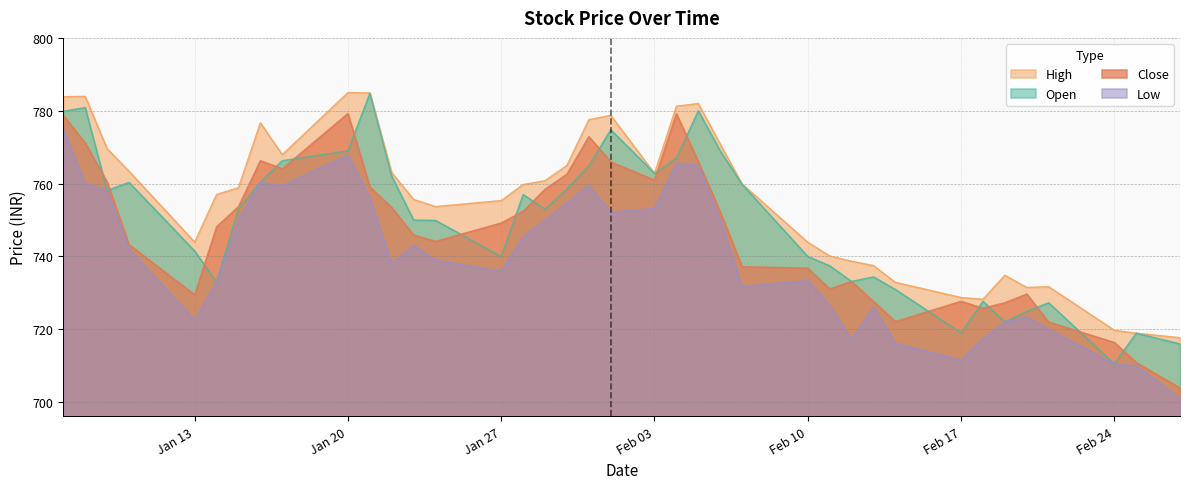

Count the number of categories in the chart.

38